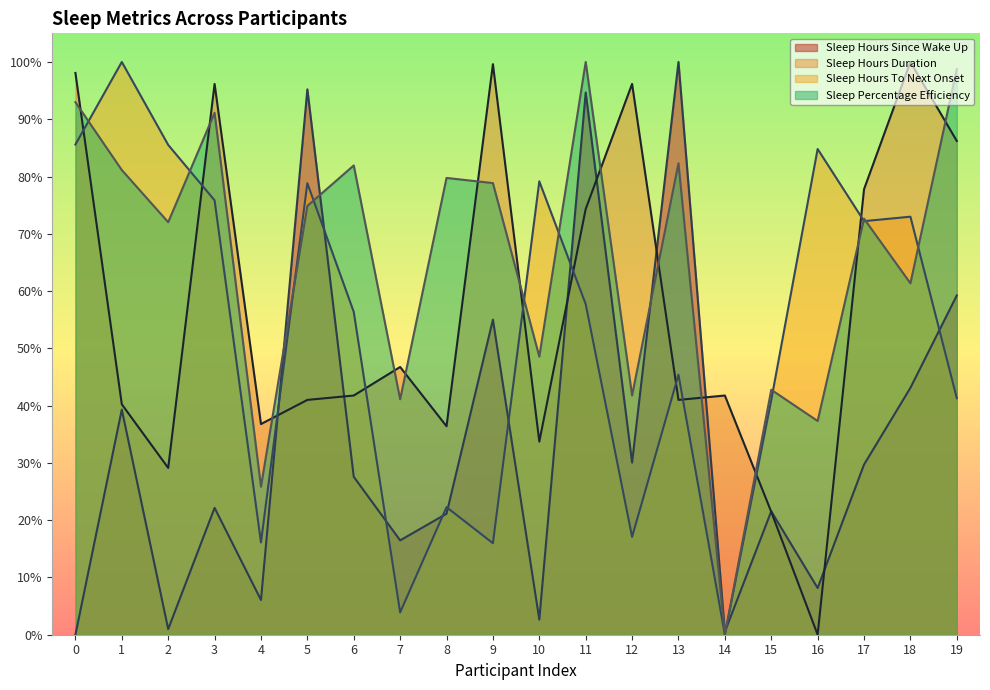

What is the value of the Sleep Hours Duration point at the 5th from the left?

36.8